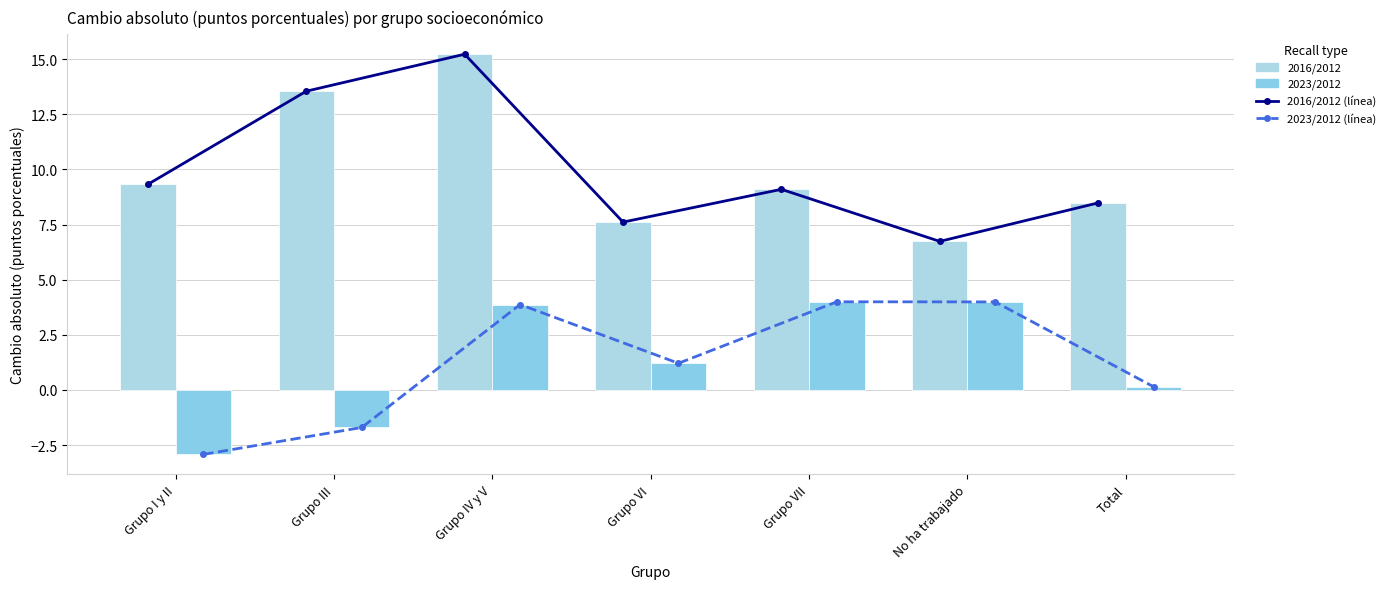

At how many categories does at least one series exceed 10?

2